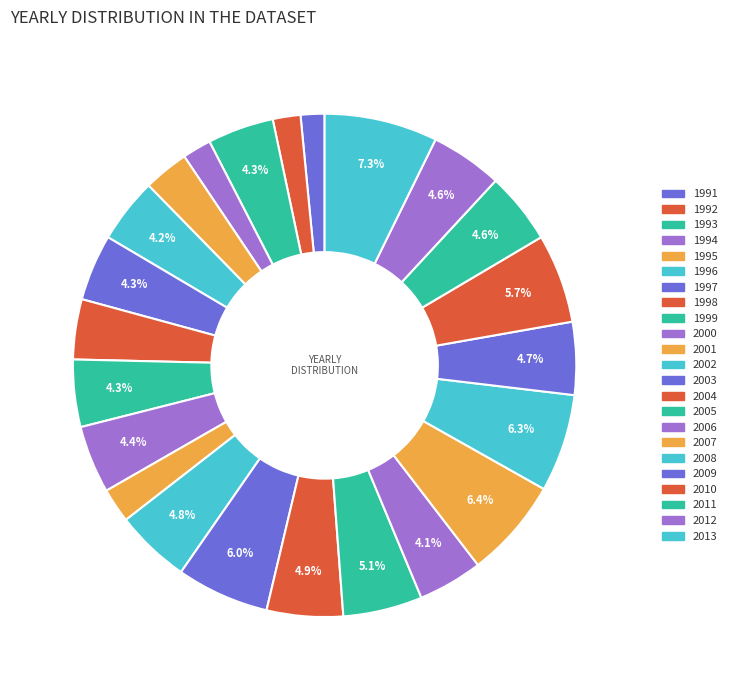

Is it true that 2008 is 6% of the pie?

True